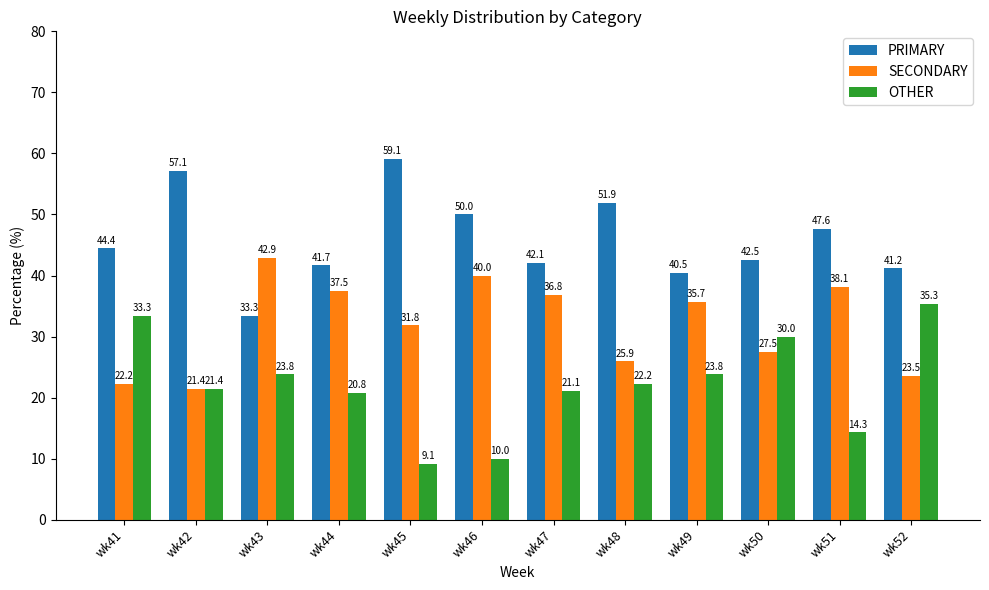

At which label does SECONDARY reach its minimum?

wk42